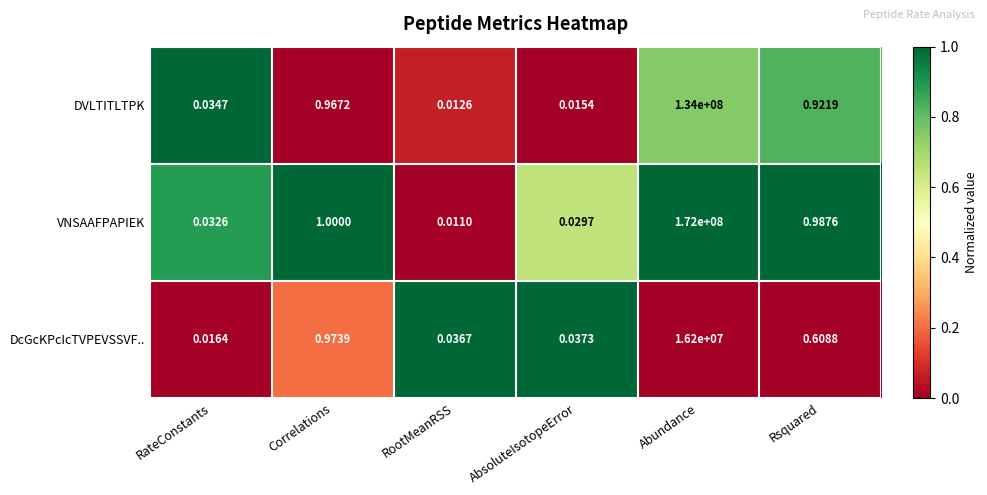

At which label is VNSAAFPAPIEK closest to 86000000?

Correlations